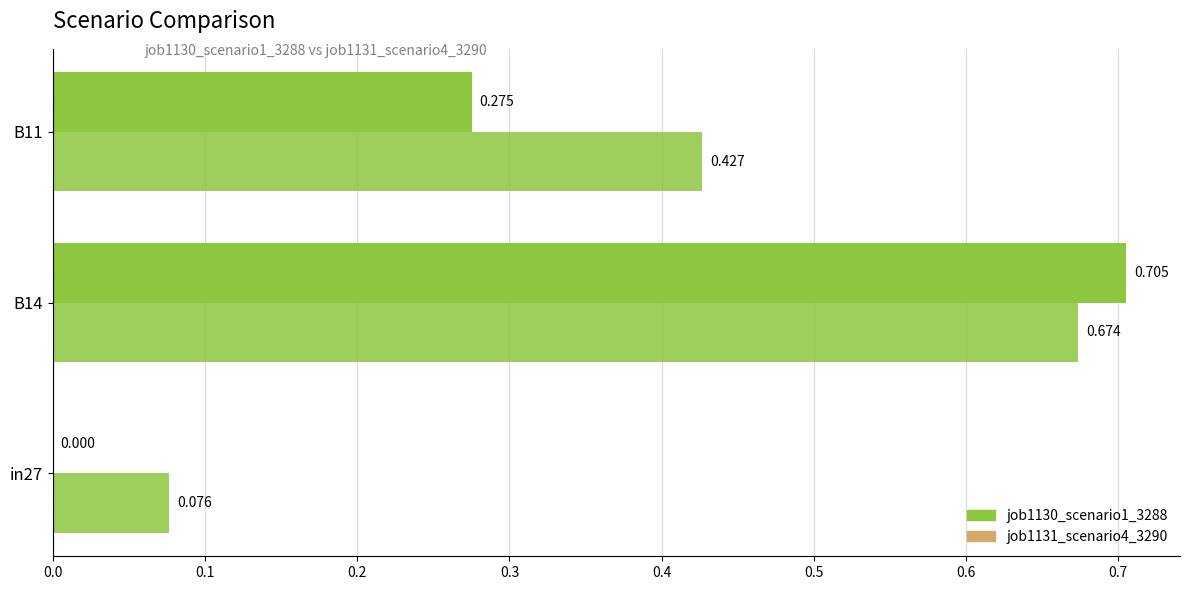

What is the average value of the job1131_scenario4_3290 series?

0.4